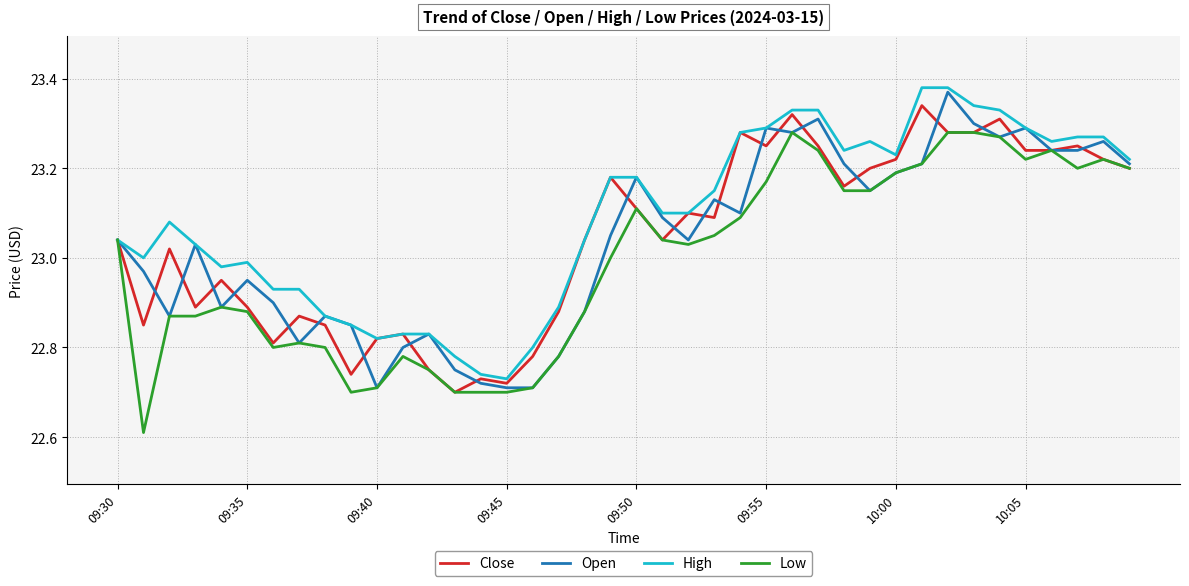

Which series has the largest total across all categories?

High